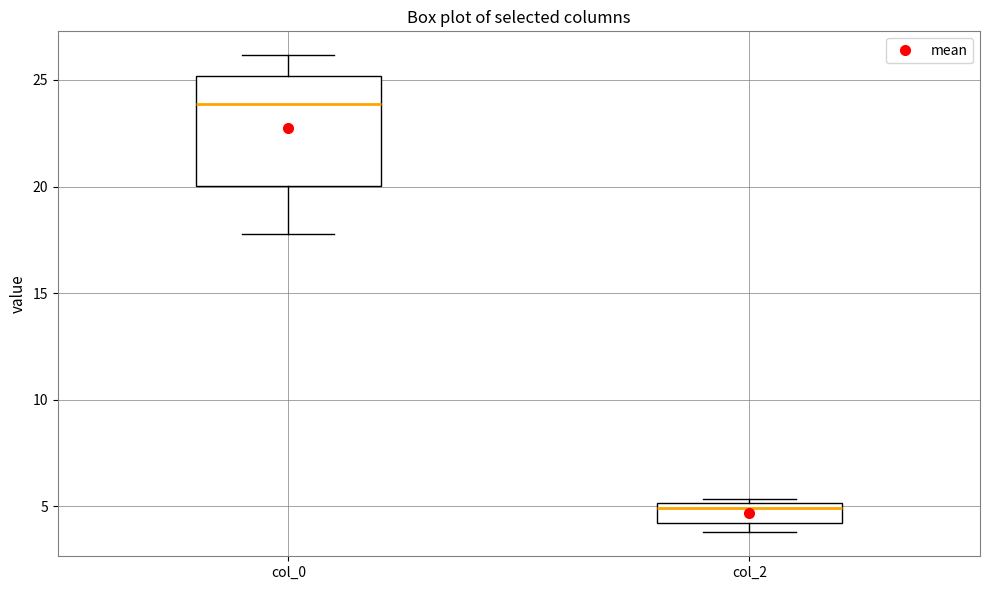

Reading left to right, read every box against the y-axis: the position of its median line, the range the box covers, and the ends of its whiskers. The values are not printed on the chart, so give them approximately, as read against the axis.

col_0: median 24.0, box 20.0 to 25.0, whiskers 18.0 to 26.0
col_2: median 5.0 (just below the box's upper edge), box 4.0 to 5.0, whiskers 4.0 (just below the box's lower edge) to 5.5